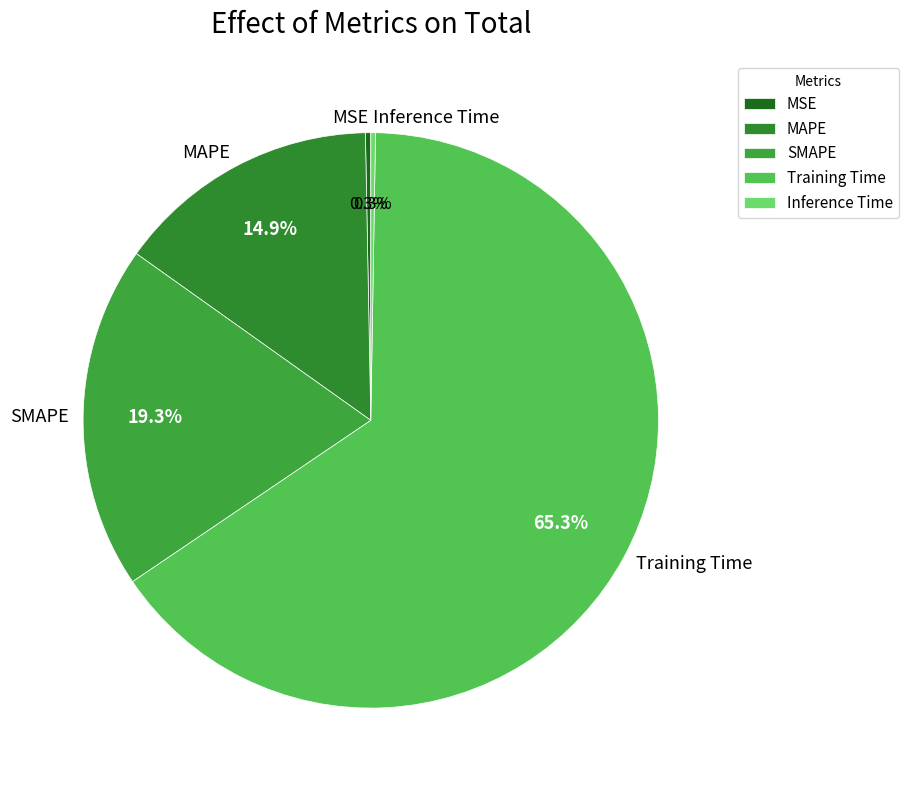

True or false: Training Time accounts for 55% of the total.

False